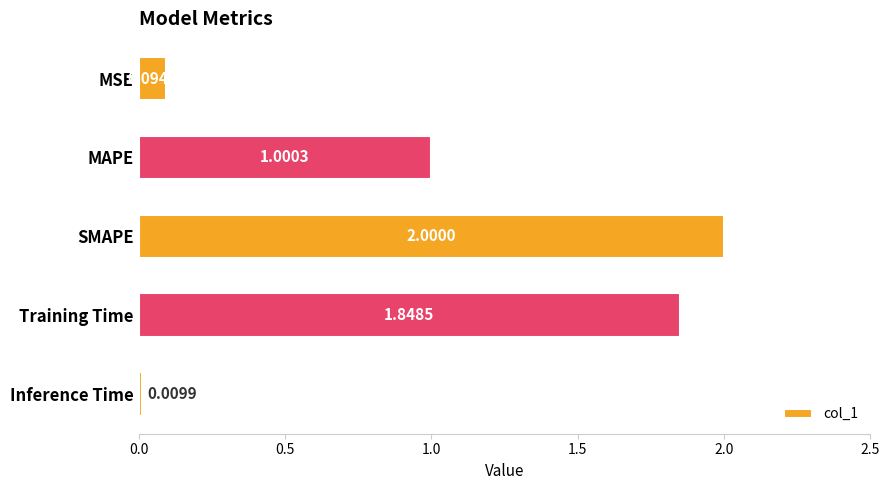

What is the sum of all values?

5.0